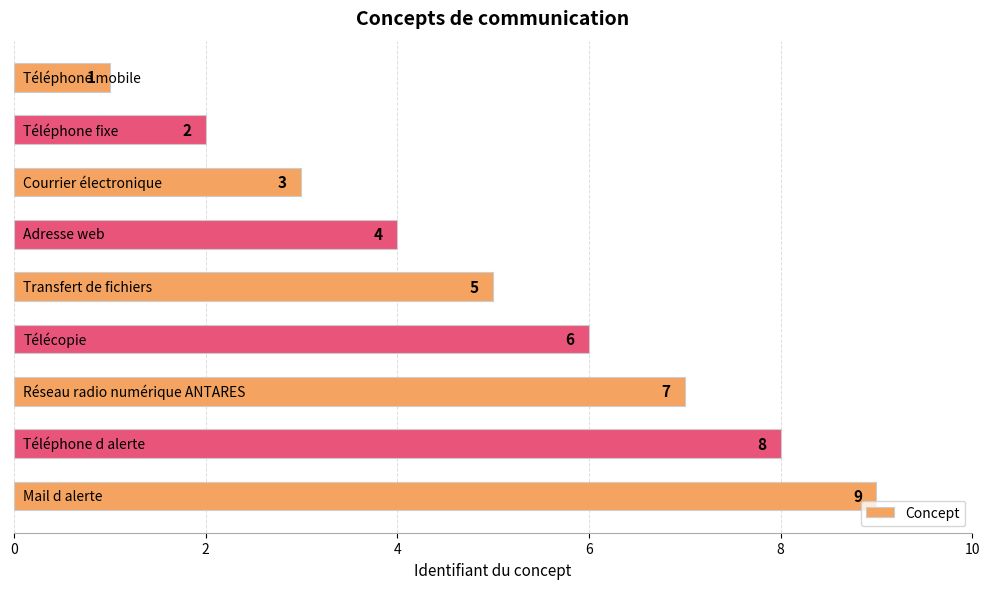

How many values are between 3 and 7?

5